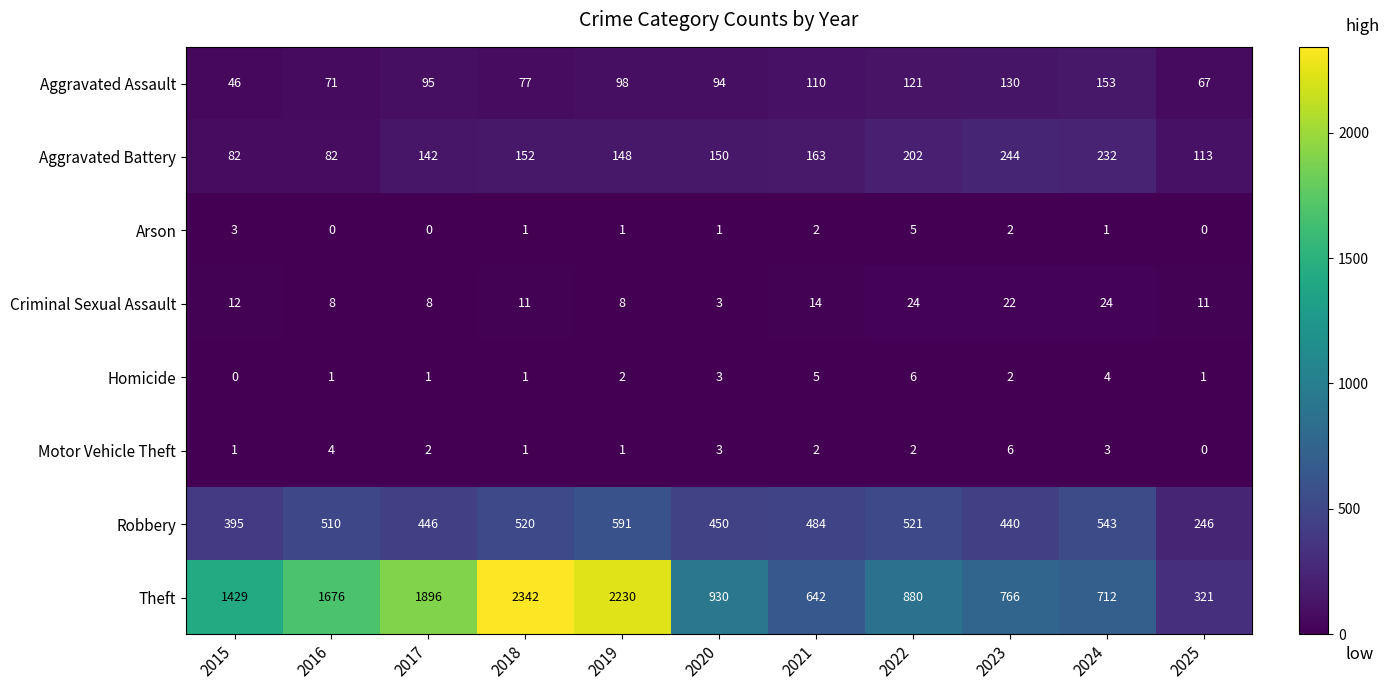

What is the spread (max minus min) of values at 2022?

878